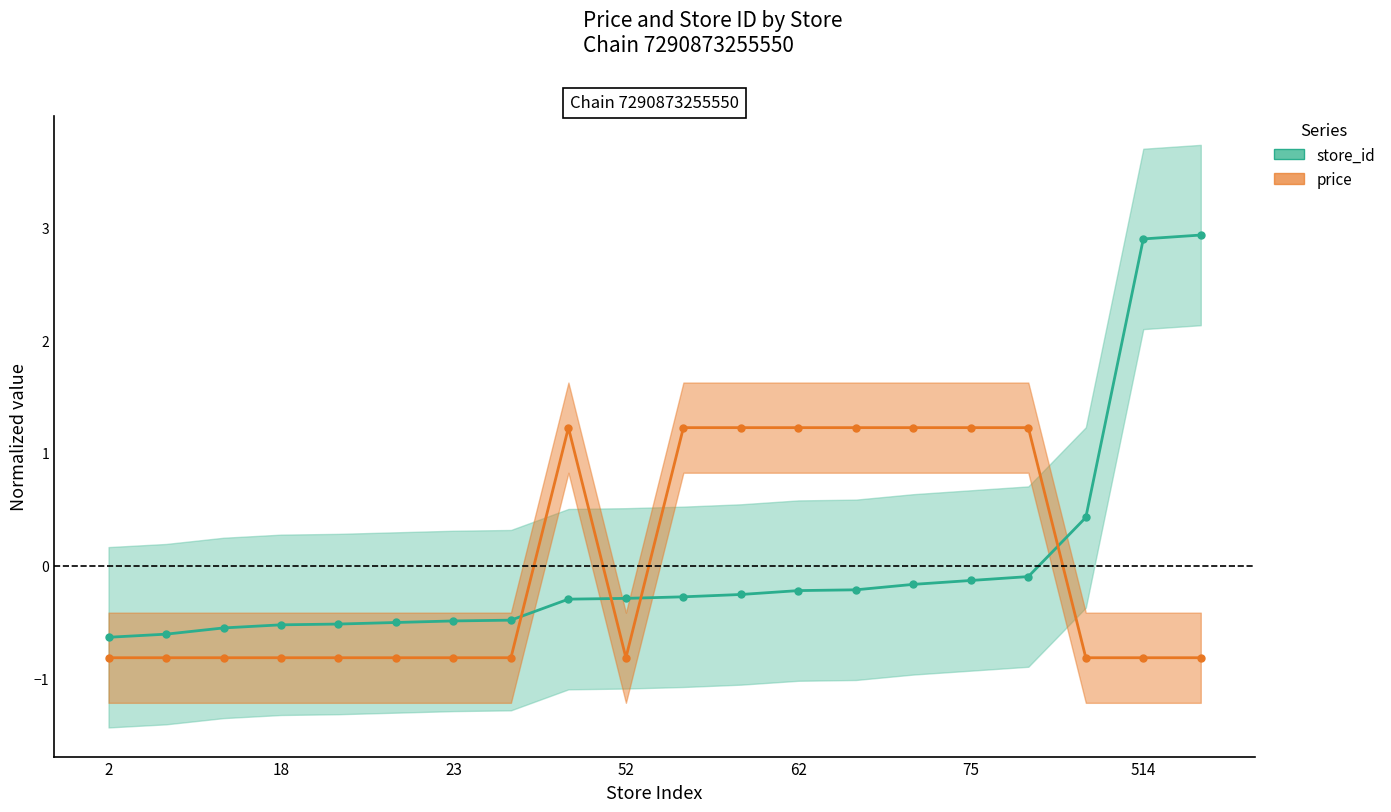

What is the sum of the price (mean) values at 7 and 23?

-1.6